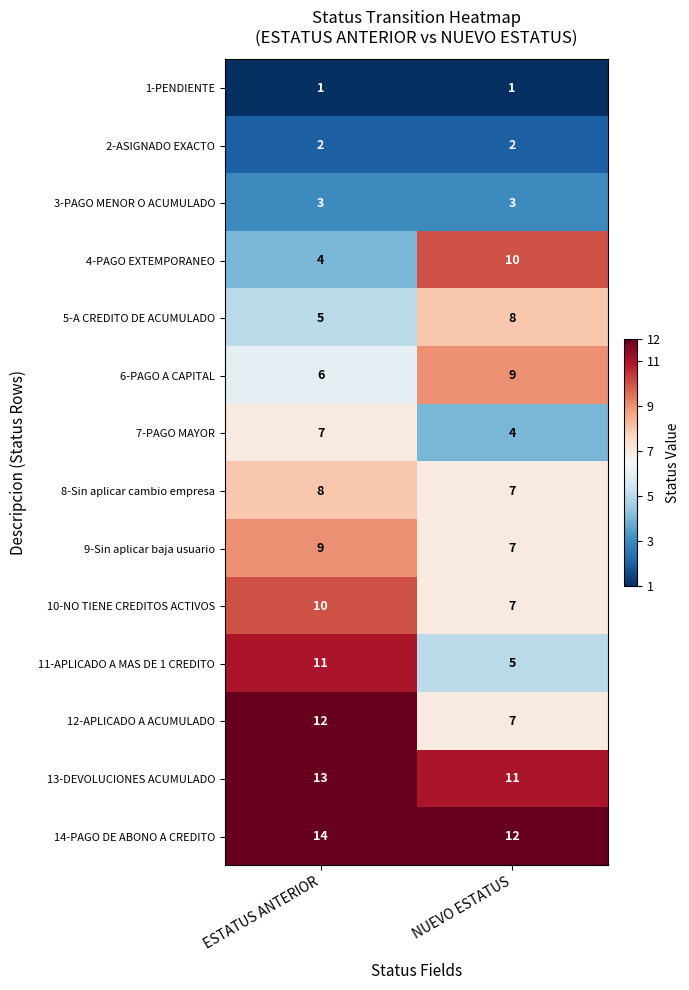

Which series has the largest total across all categories?

14-PAGO DE ABONO A CREDITO